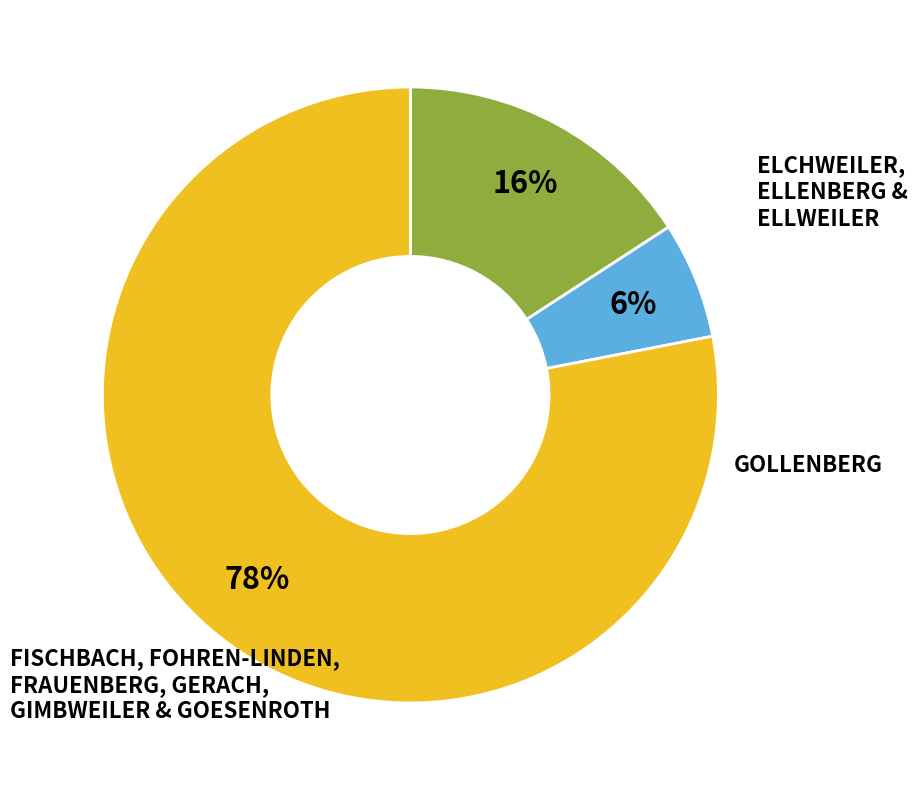

To the nearest percent, what is the average slice percentage?

33%